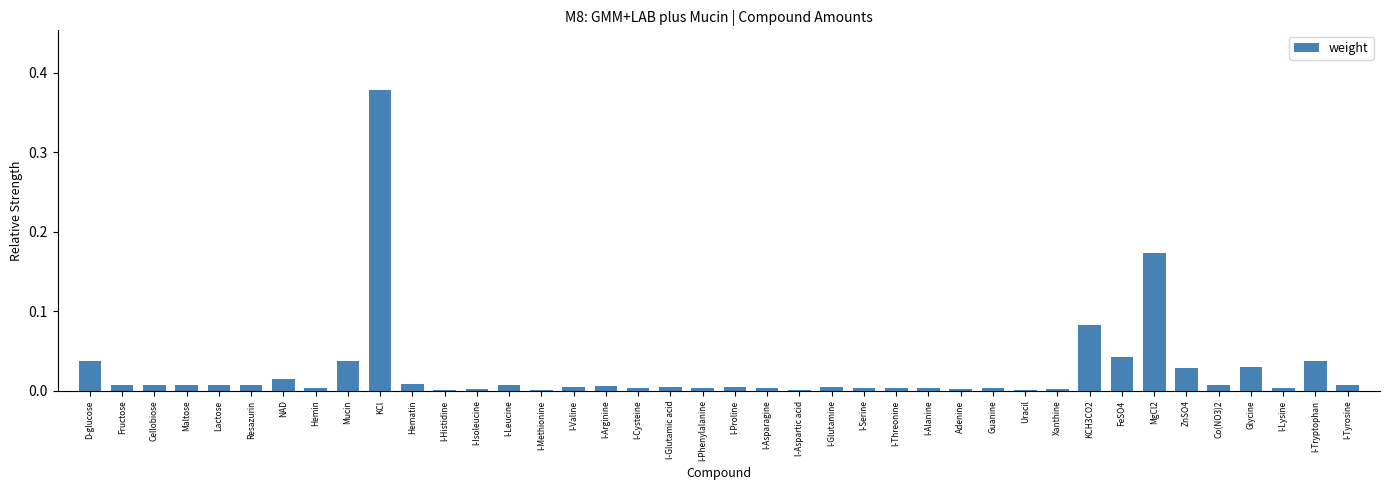

Between l-Arginine and NAD, which is larger?

NAD